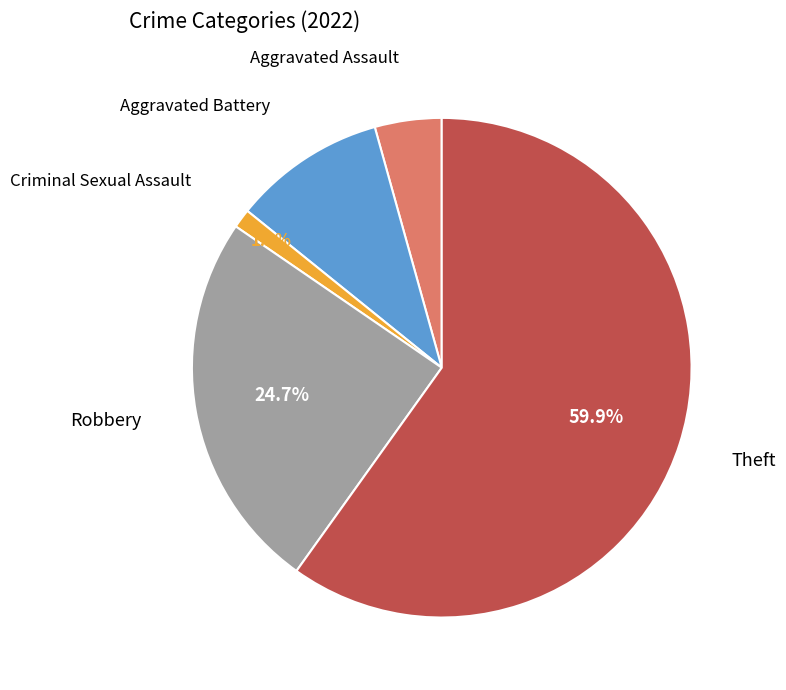

To the nearest percent, what is the difference between the Criminal Sexual Assault and Aggravated Battery slice percentages?

9%